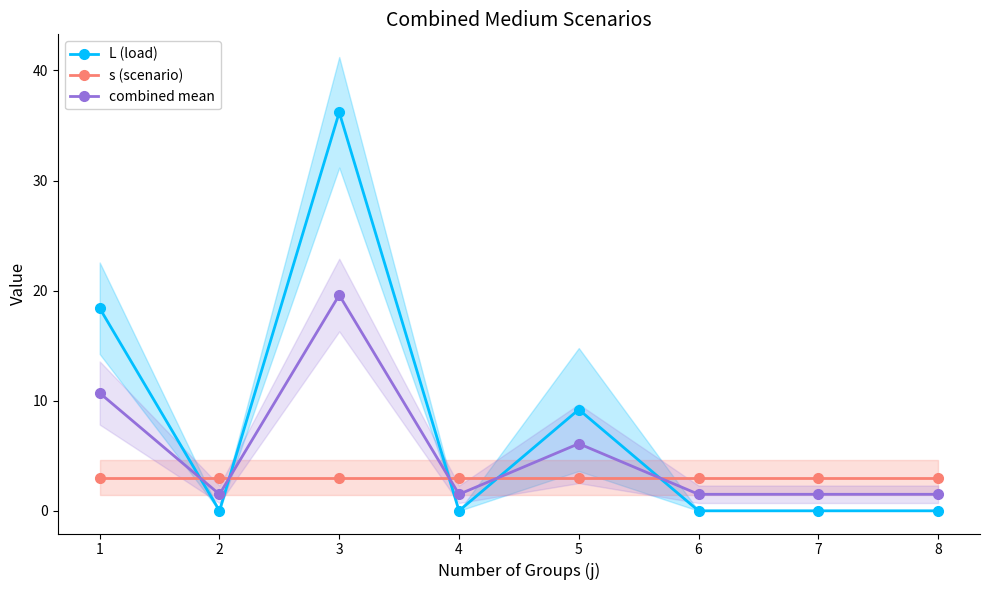

After their last crossing, which series has the higher values: s (scenario) or combined mean?

s (scenario)